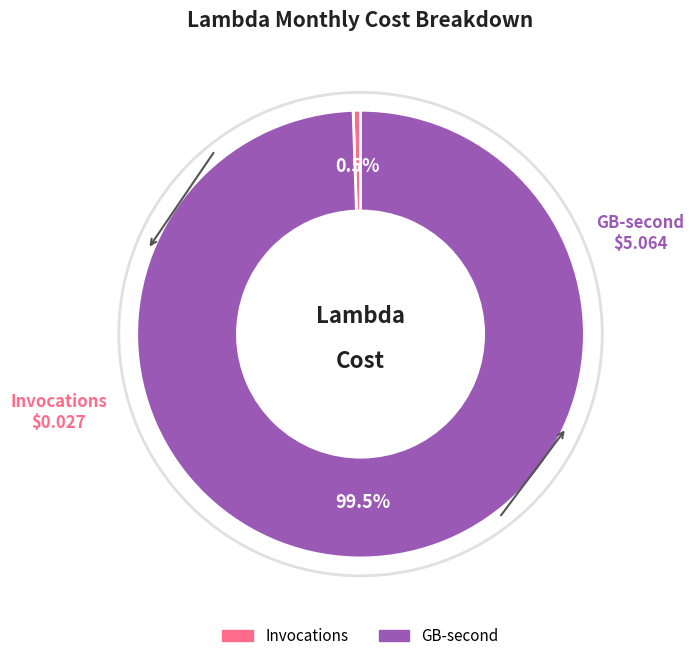

Is there a majority slice in this chart?

Yes